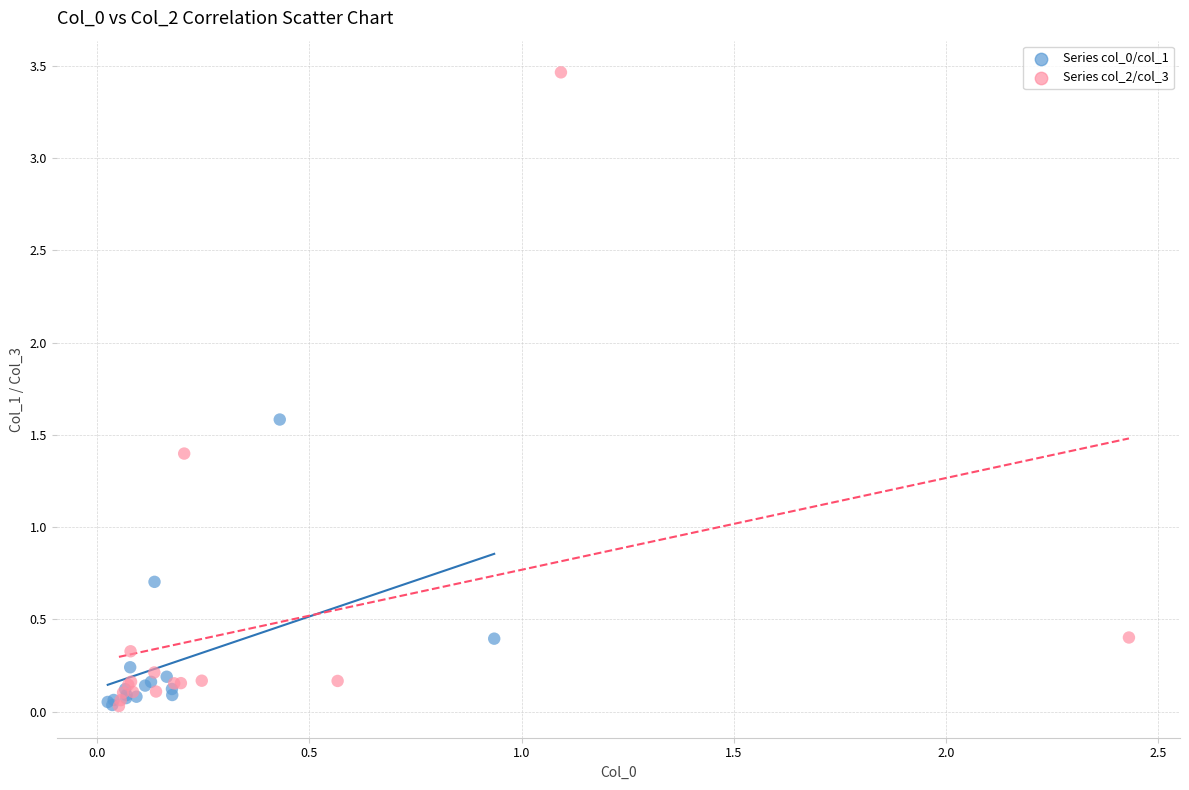

Which series has the widest spread of Y values?

Series col_2/col_3